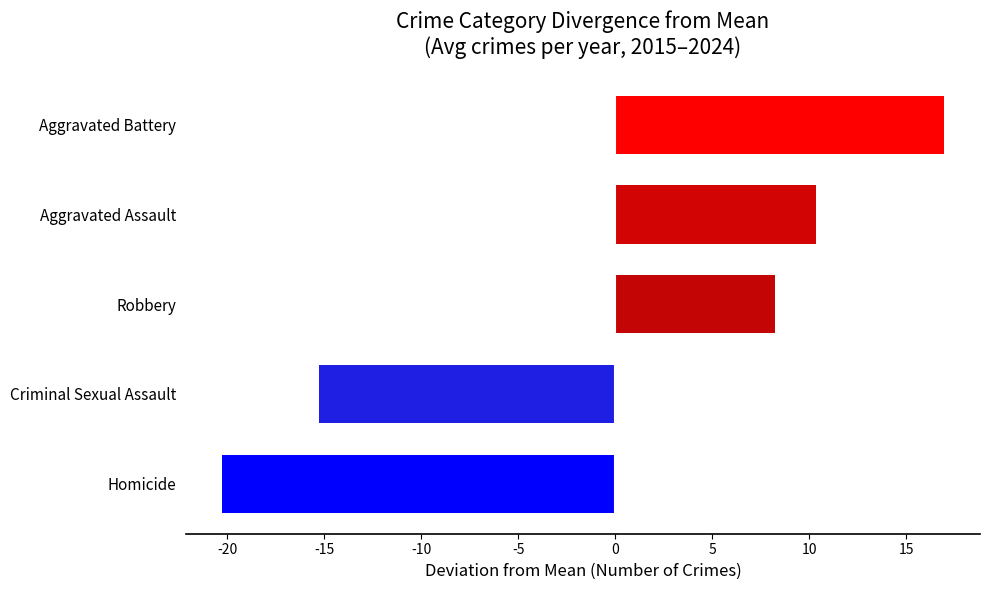

Rank the categories by value from highest to lowest.

Aggravated Battery, Aggravated Assault, Robbery, Criminal Sexual Assault, Homicide